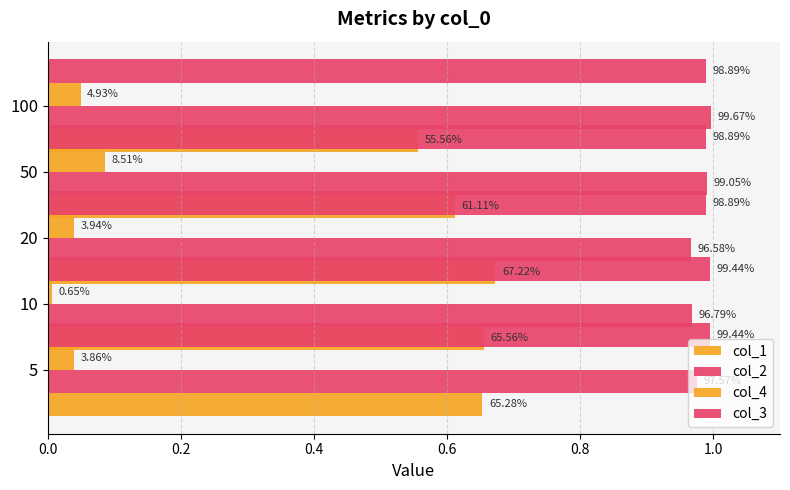

What is the sum of the col_2 values at 20 and 5?

1.9